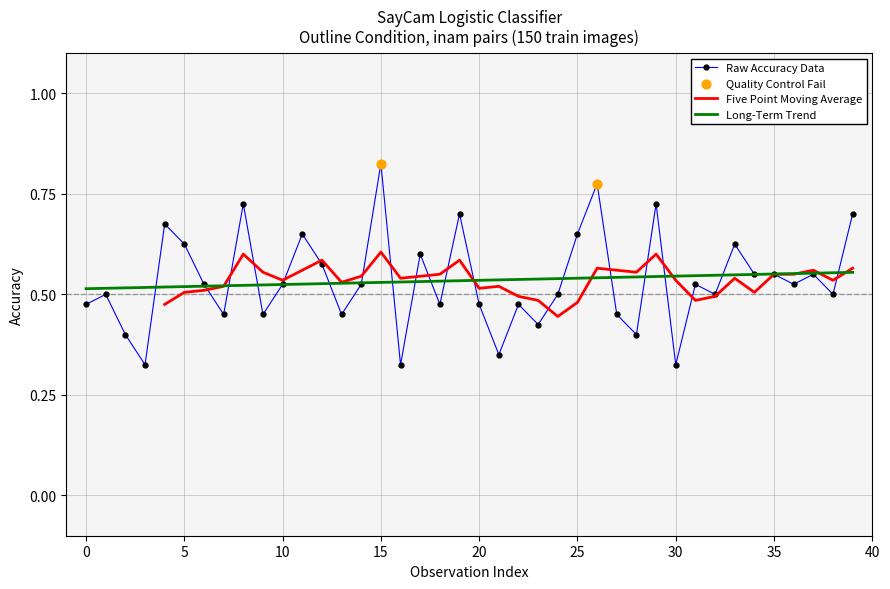

What is the change in value from 14 to 15?

+0.3